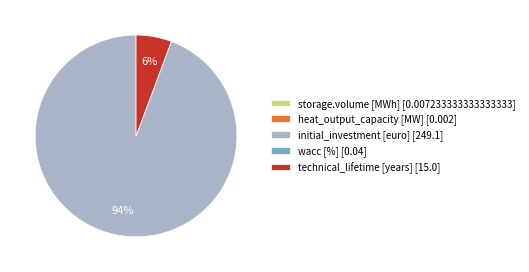

To the nearest percent, what is the average slice percentage?

20%